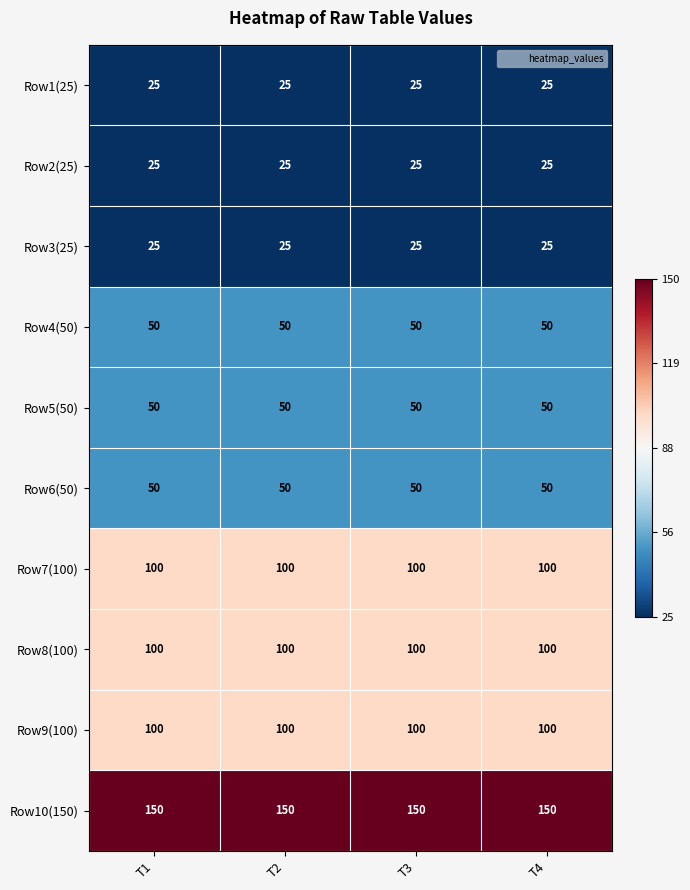

What is the greatest value displayed?

150